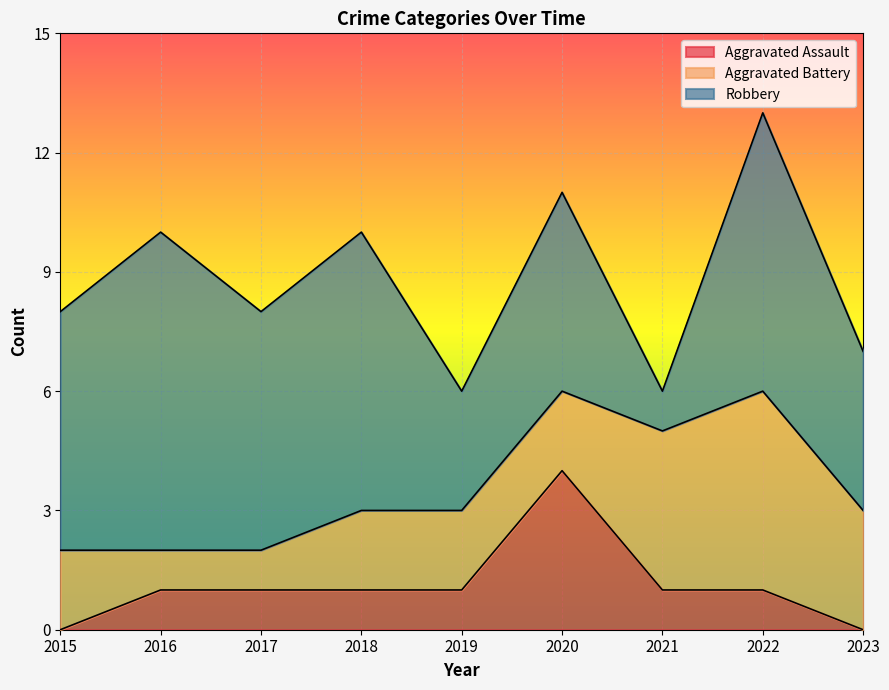

After their last crossing, which series has the higher values: Robbery or Aggravated Battery?

Robbery